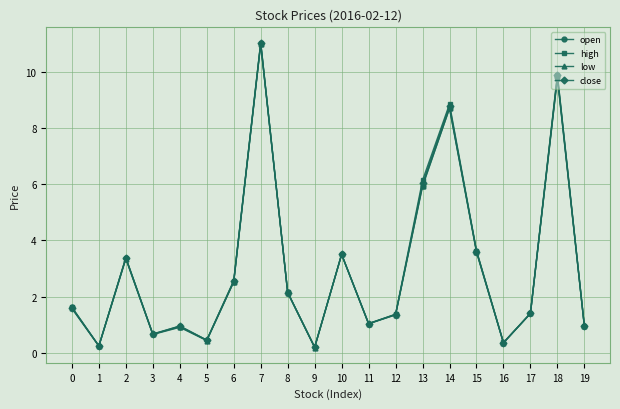

At which label is open closest to 5?

13